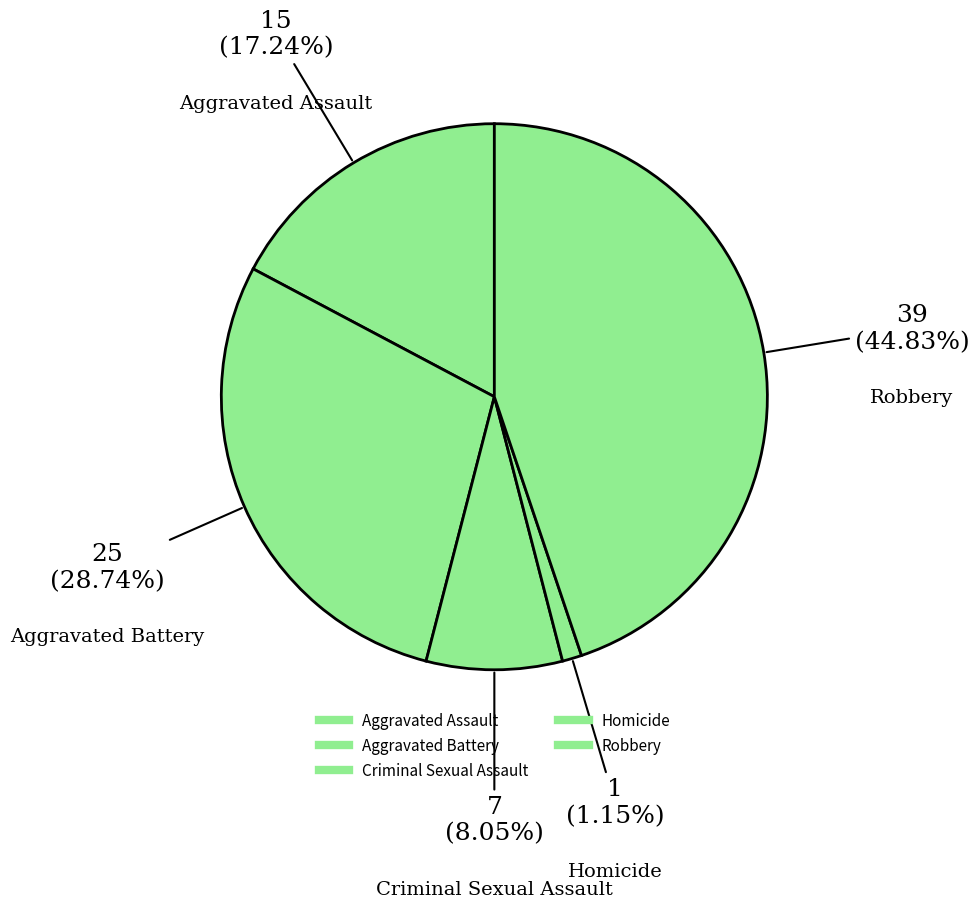

Count the number of slices in the pie.

5